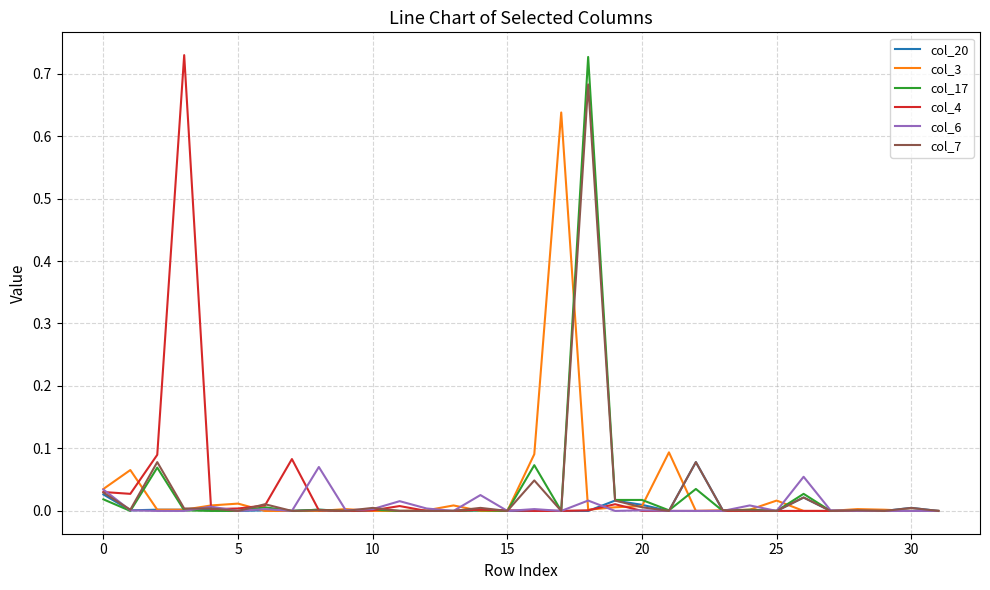

The col_4 series shows 0.0 at 25. True or false?

True